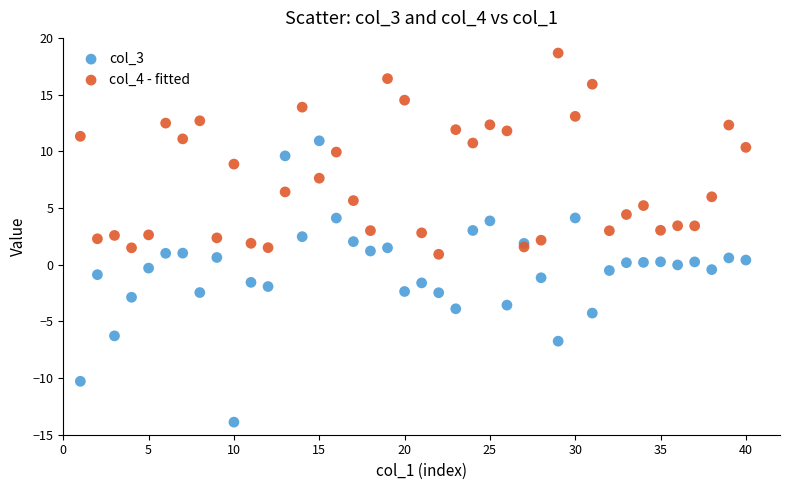

Which series has the widest spread of Y values?

col_3